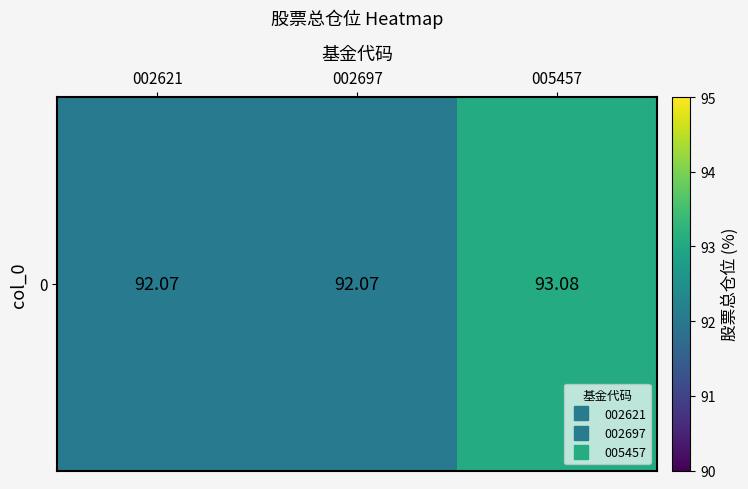

What value does the data have at 002697?

92.1